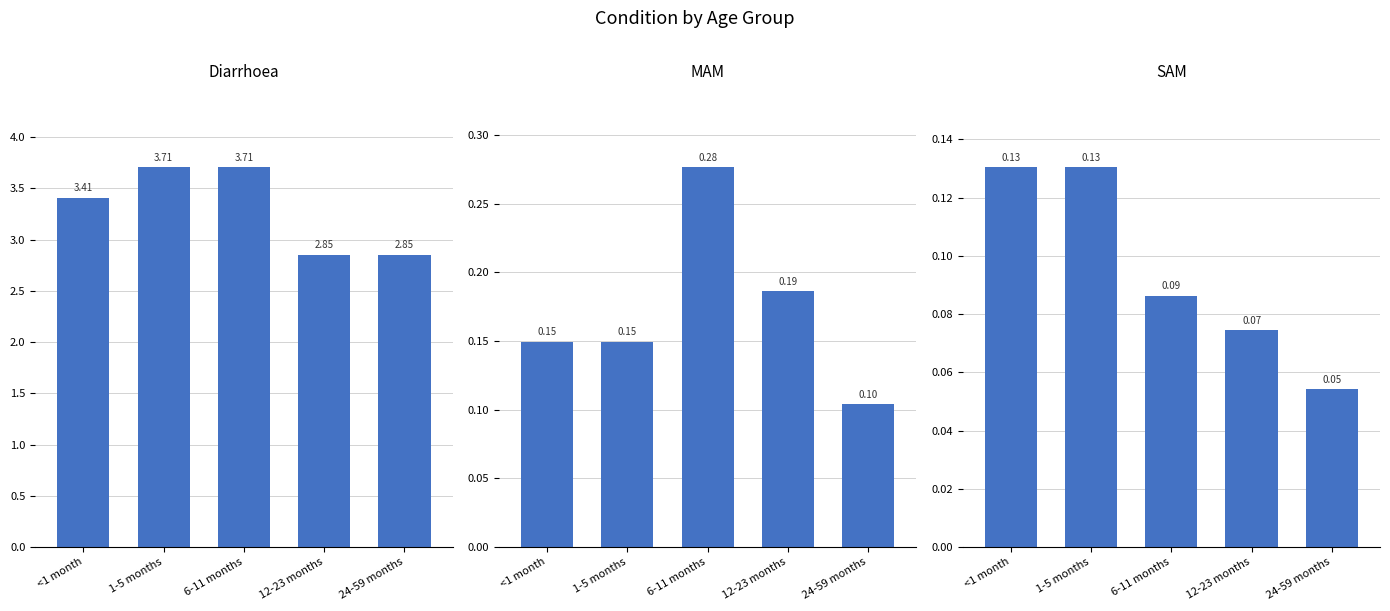

Are the bars grouped side by side (vs. stacked)?

Yes